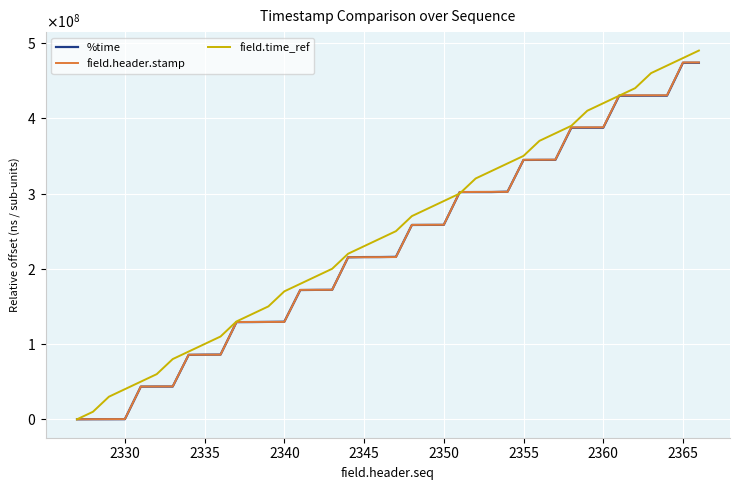

What are all the series names shown in the legend?

%time, field.header.stamp, field.time_ref